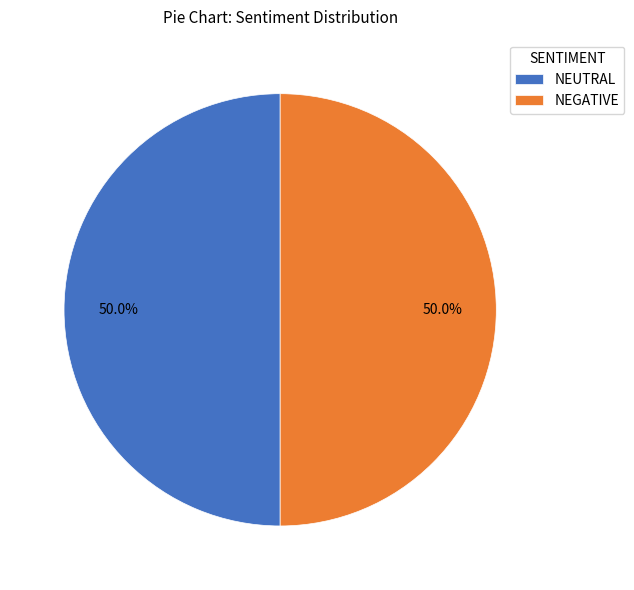

True or false: NEUTRAL accounts for 50% of the total.

True